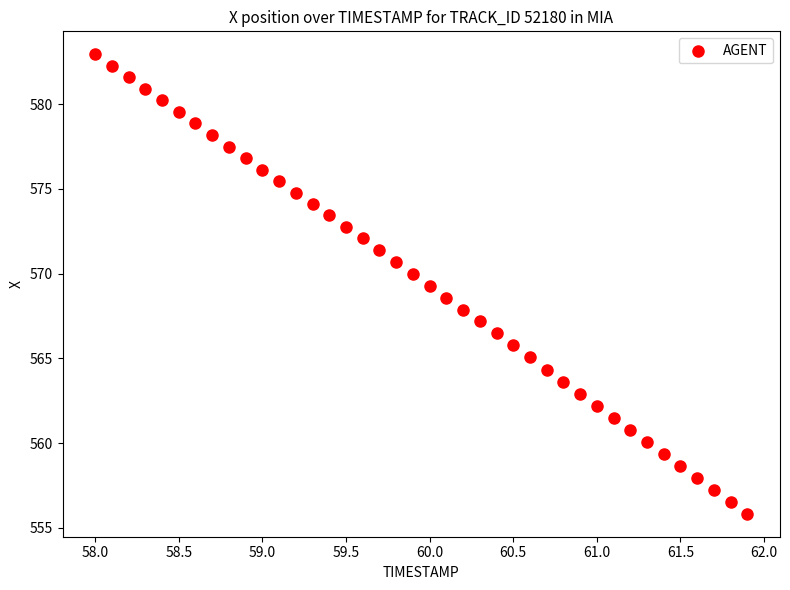

What is the range of Y values (max minus min)?

27.1